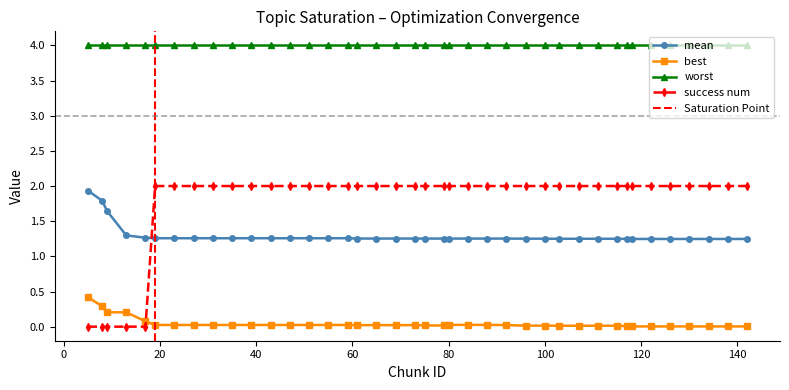

After their last crossing, which series has the higher values: best or success num?

success num